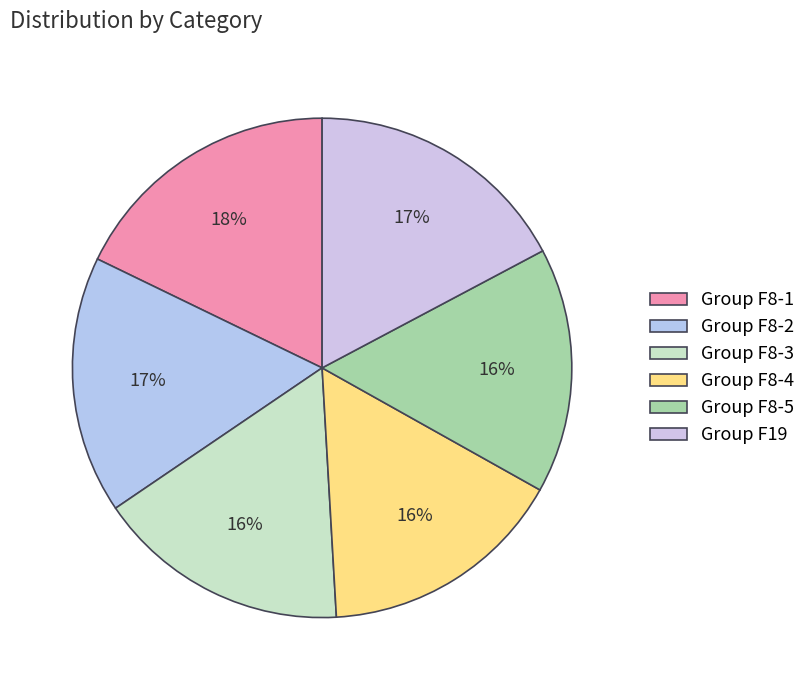

Count the number of slices in the pie.

6